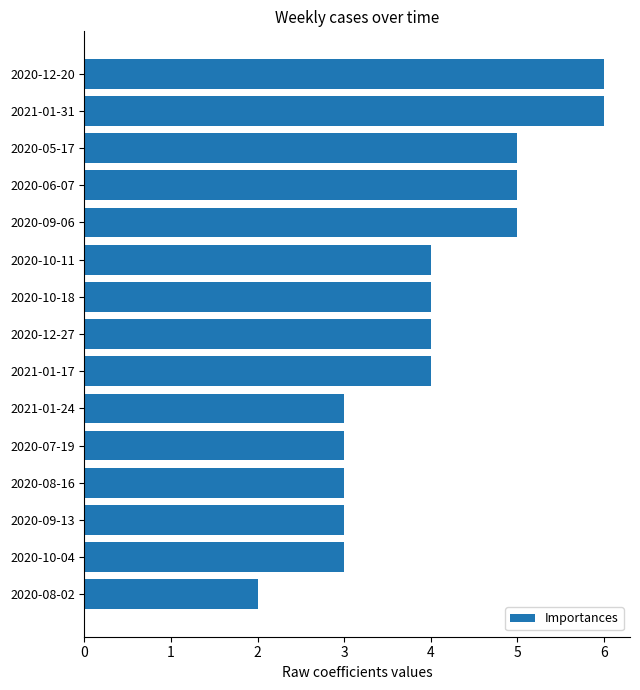

What is the greatest value displayed?

6